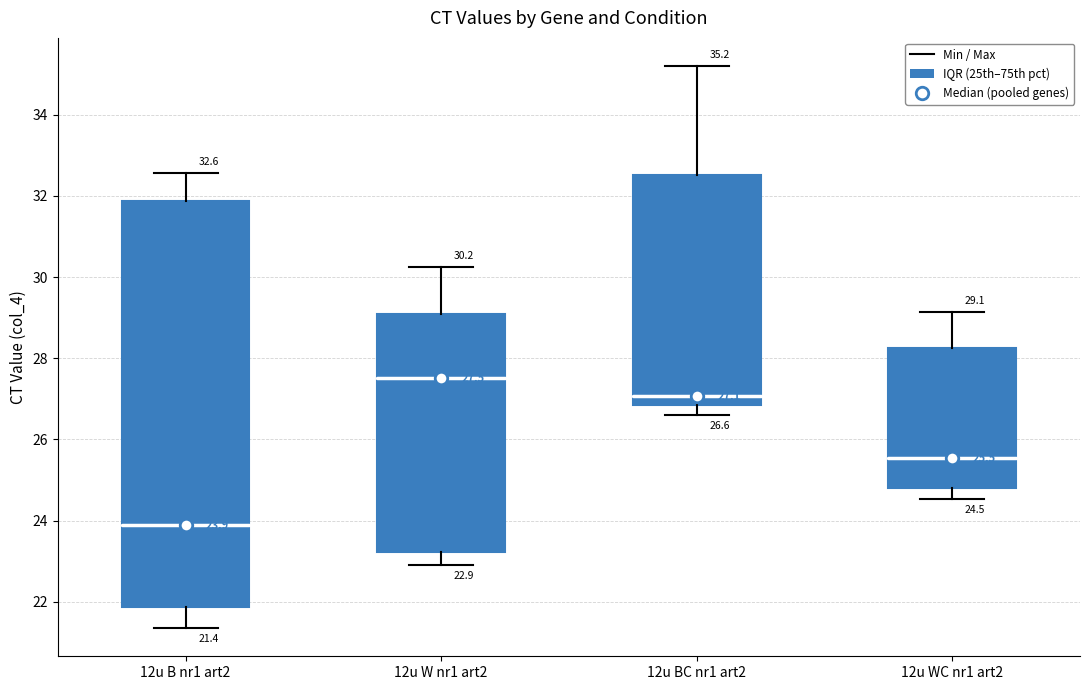

Which box is the tallest, from its lower edge to its upper edge?

12u B nr1 art2